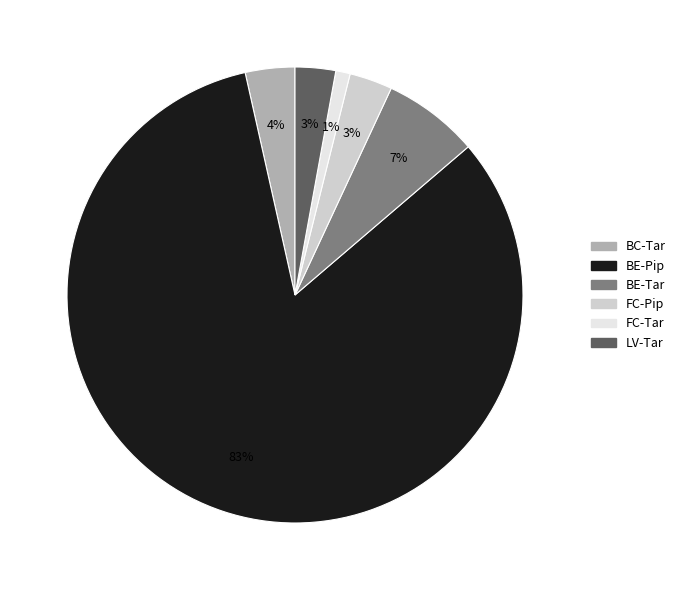

How many slices are in this pie chart?

6